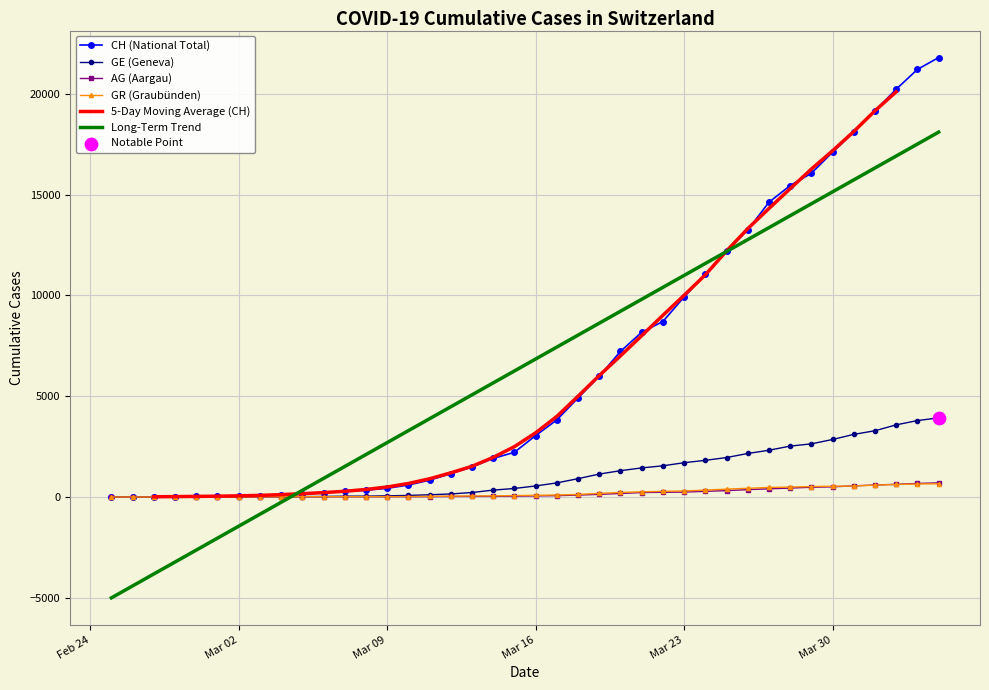

Is the value of Long-Term Trend at 9 greater than the value of GR (Graubünden) at 9?

Yes